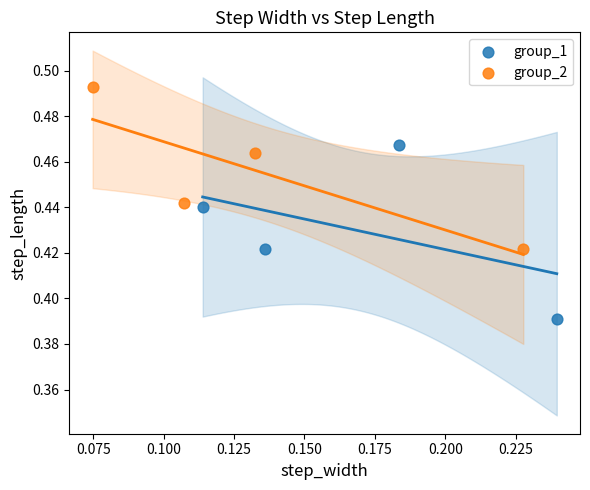

Which series contains the highest Y value?

group_2